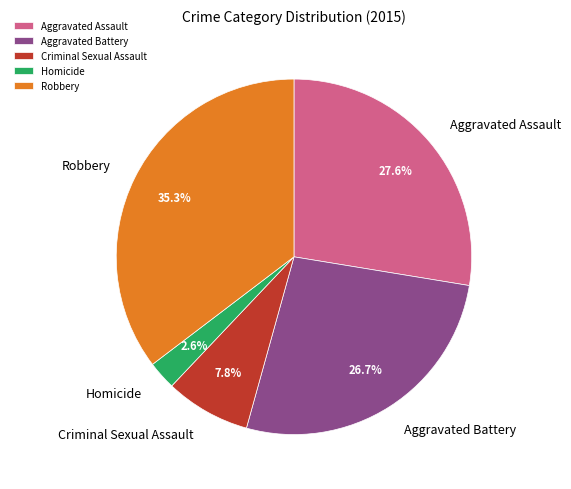

Which category has the biggest portion of the pie?

Robbery